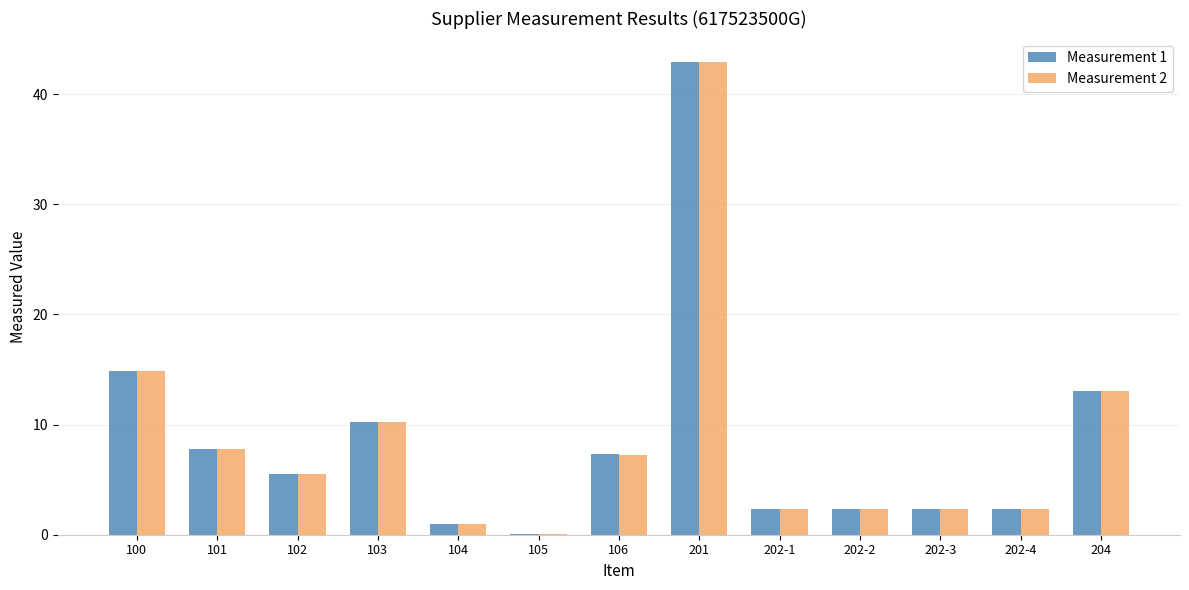

At which category does the chart reach its peak across all series?

201